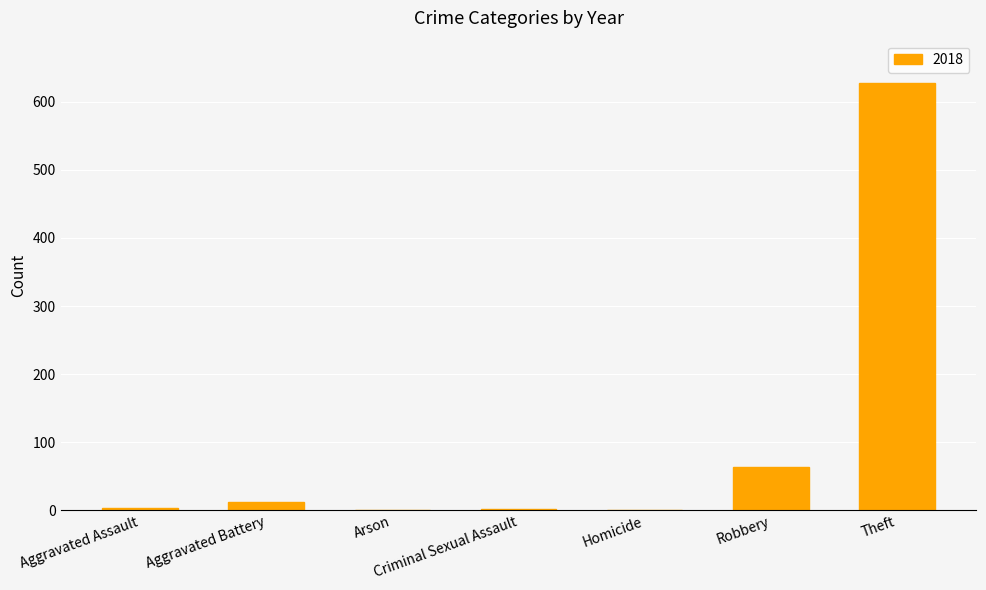

The chart shows a value of 0 at Homicide. True or false?

True